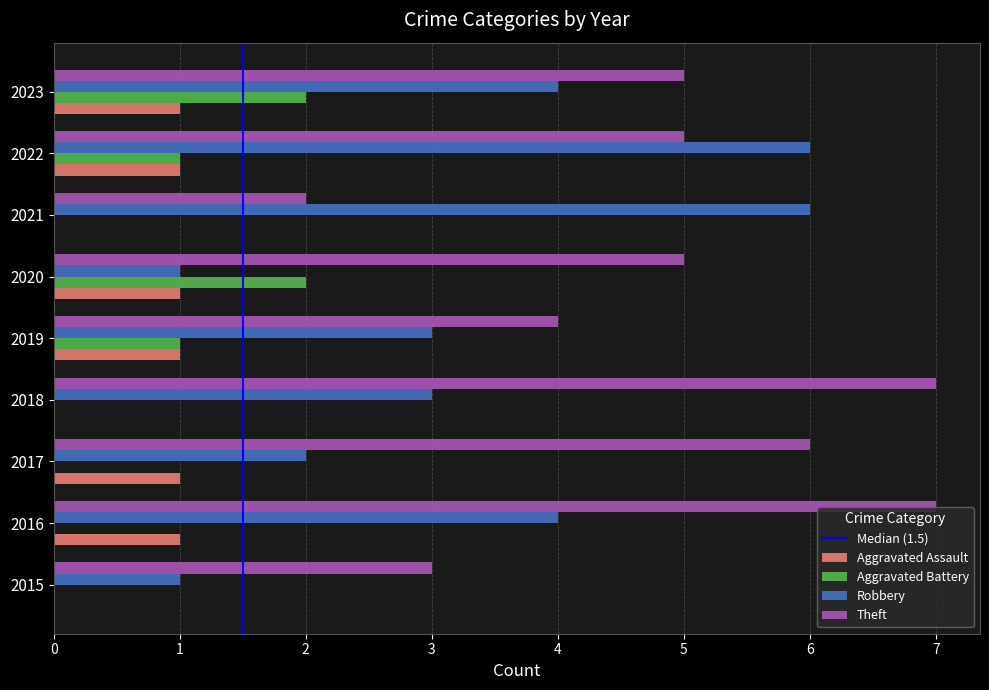

What is the sum of the Robbery values at 2016 and 2019?

7